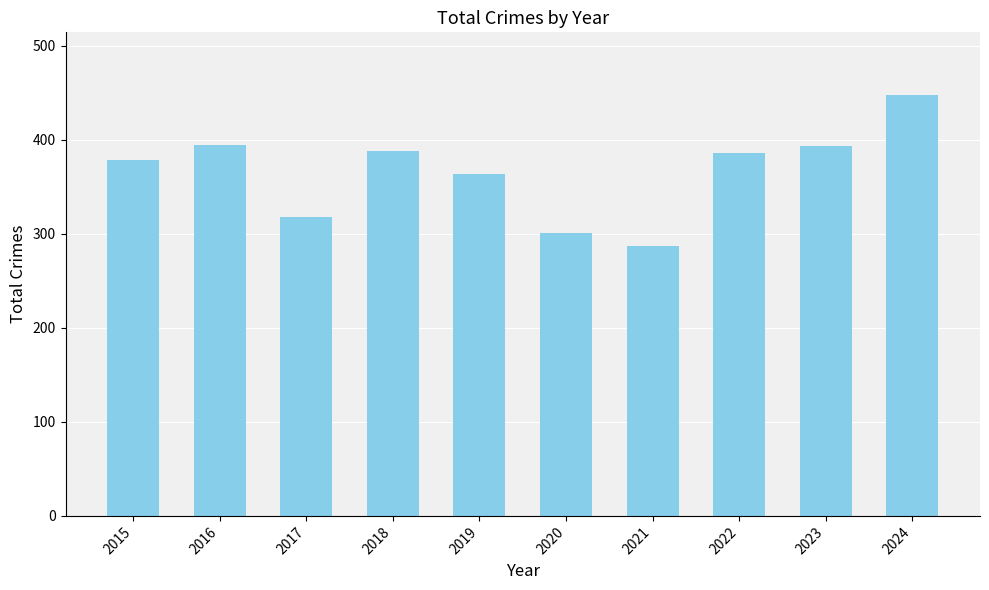

True or false: the data shows 238 at 2024.

False